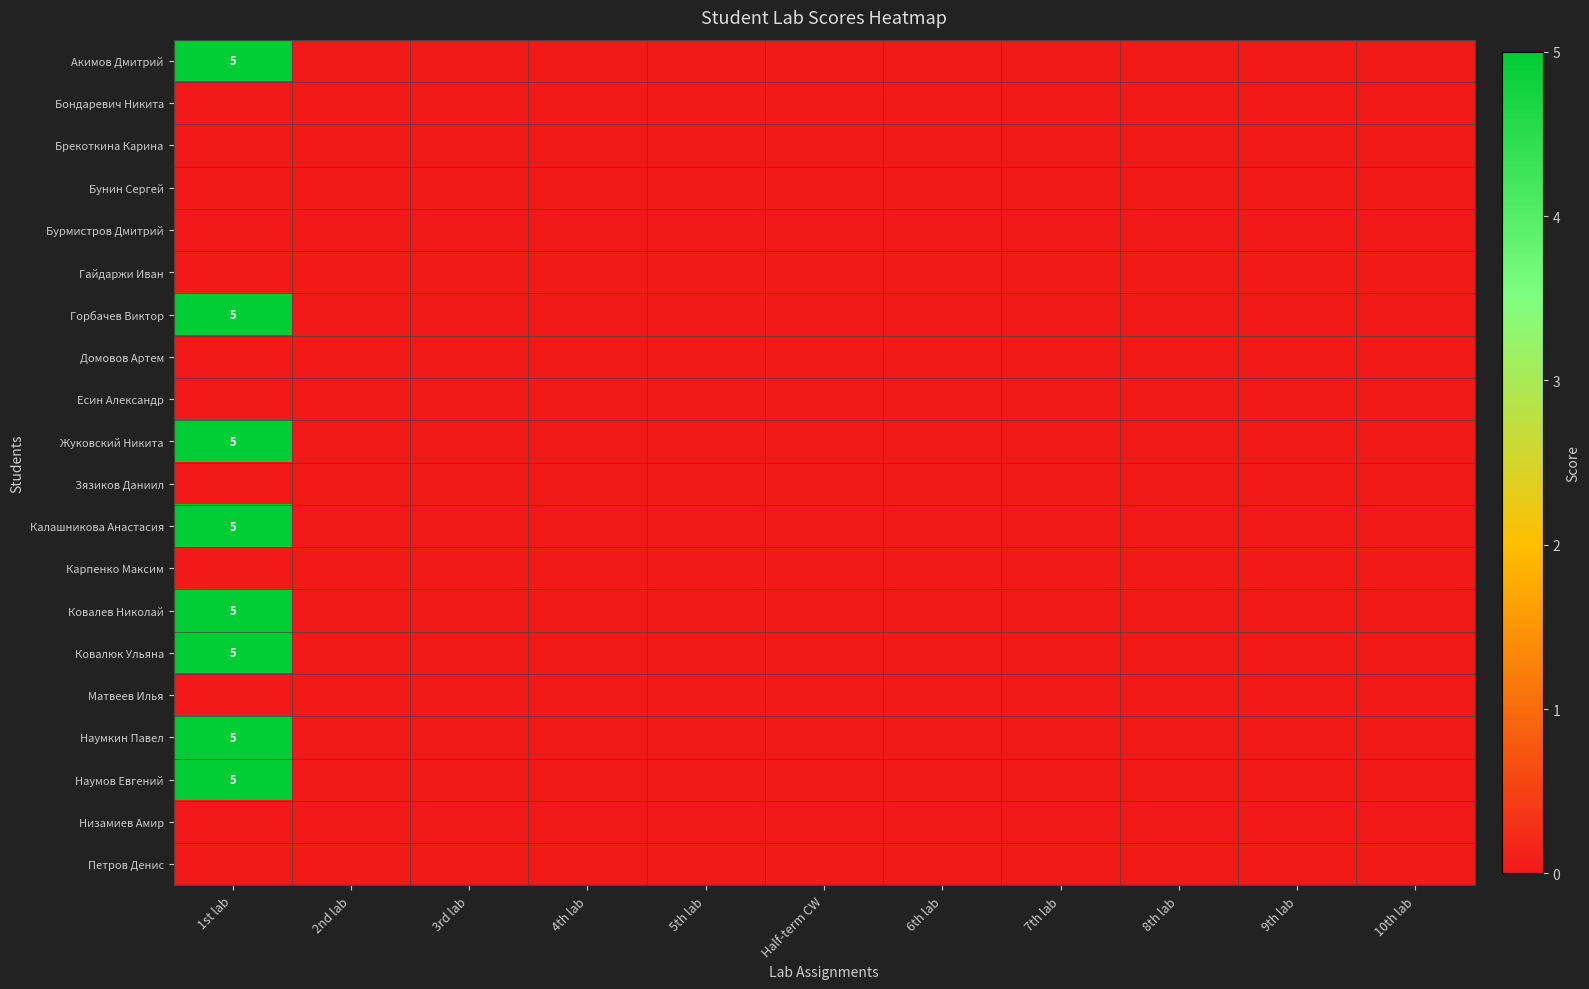

At which category does the chart reach its minimum across all series?

2nd lab